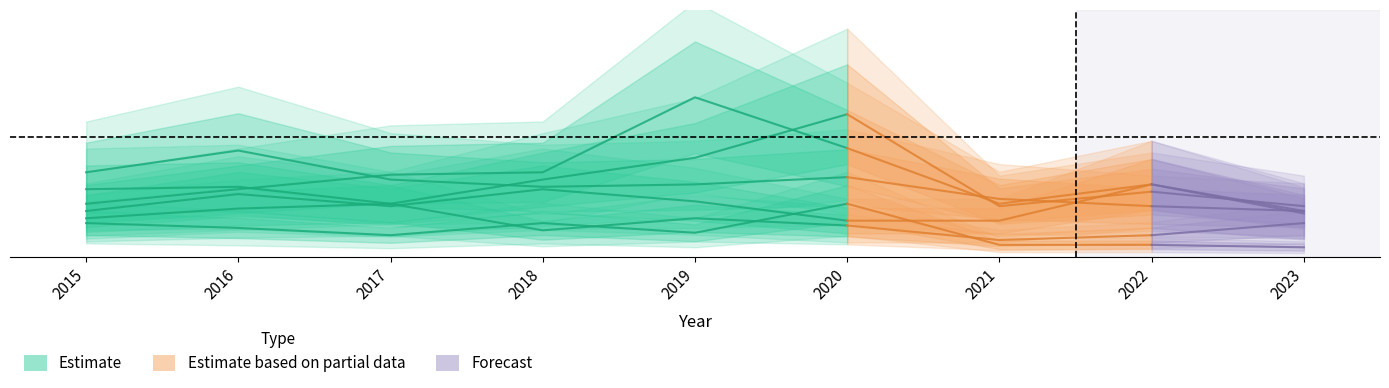

How many points are higher than both their immediate neighbors (excluding endpoints)?

1